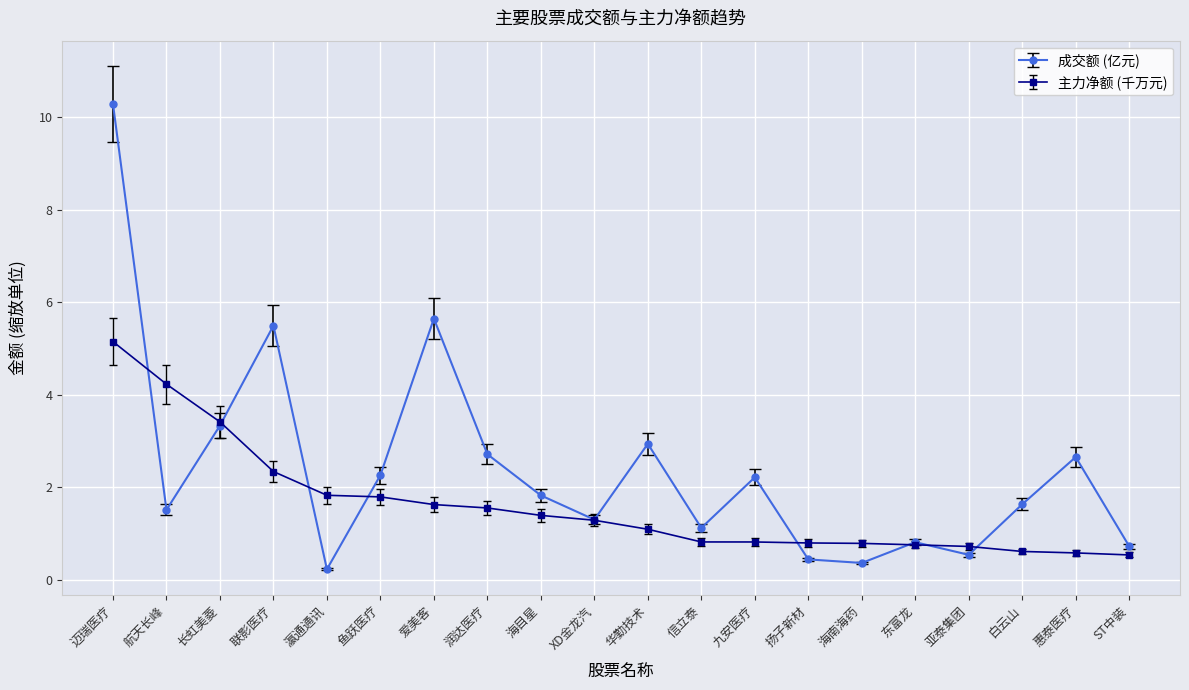

List the series in order of their overall mean, highest first.

成交额 (亿元), 主力净额 (千万元)